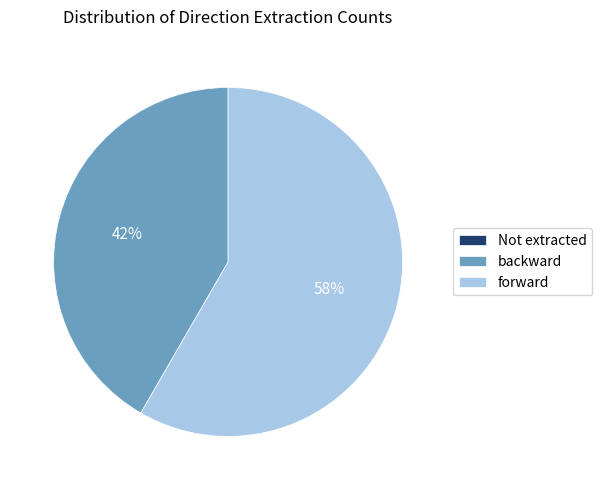

Which category has the biggest portion of the pie?

forward